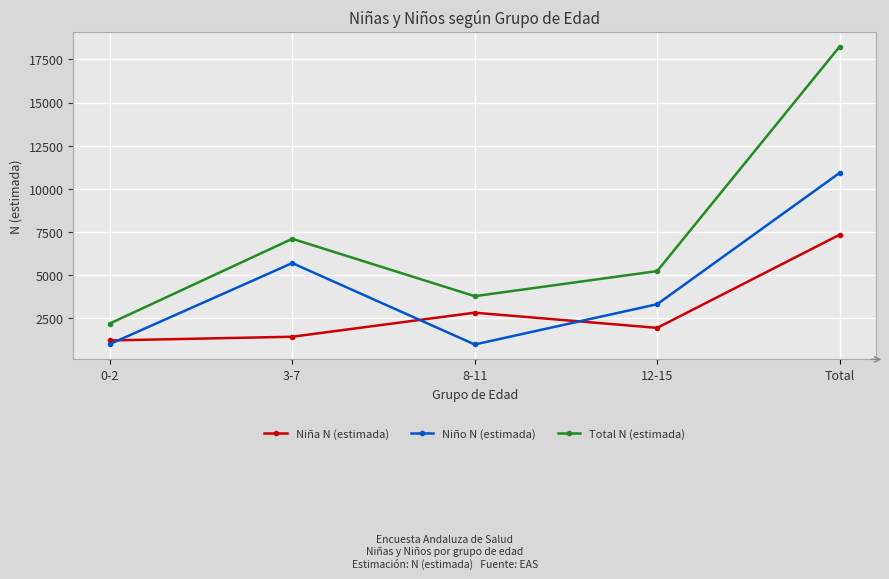

At 3-7, list the series in order from largest to smallest.

Total N (estimada), Niño N (estimada), Niña N (estimada)